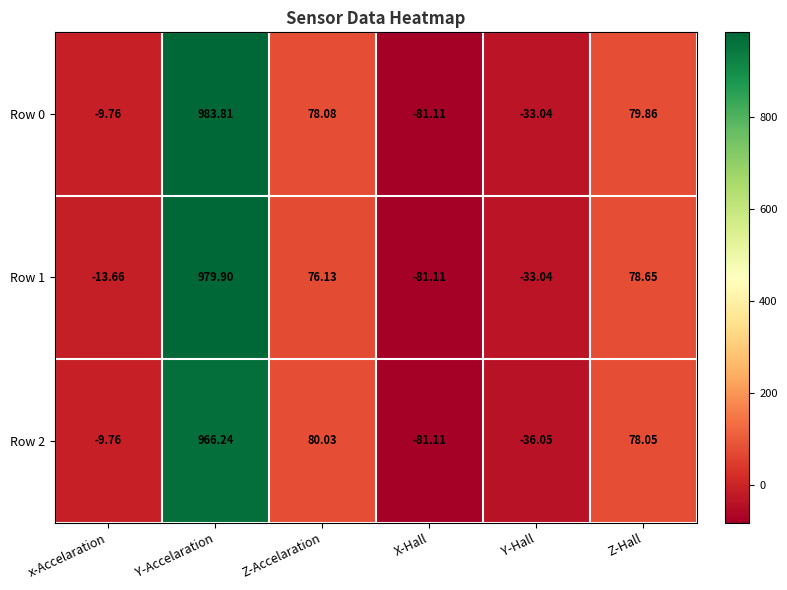

At which label is Row 2 closest to 442?

Z-Accelaration